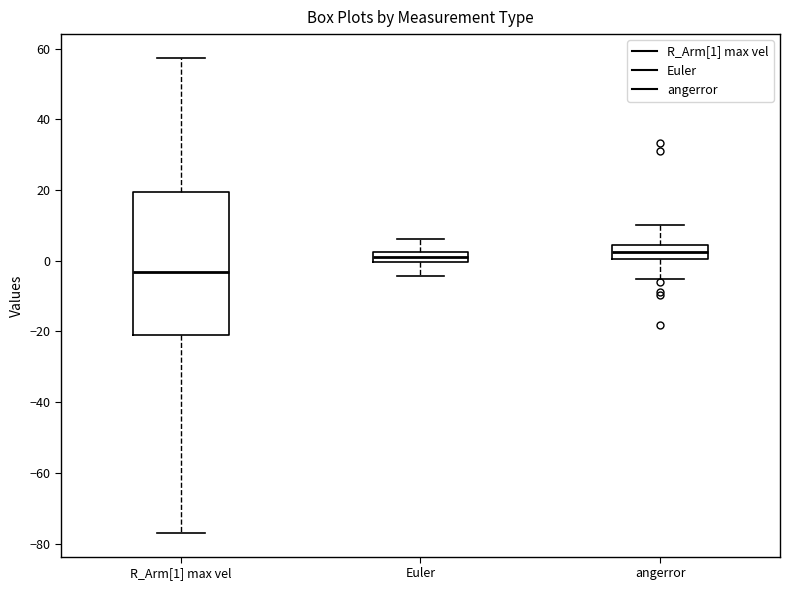

Comparing the boxes themselves (not the whiskers), which one is the tallest?

R_Arm[1] max vel